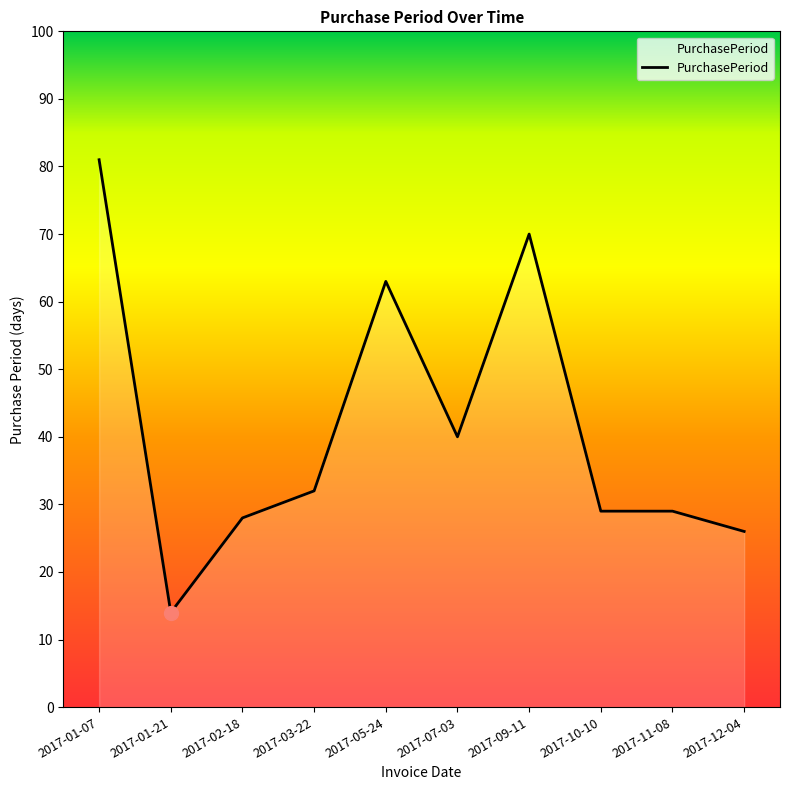

What is the ratio of the value at 2017-12-04 to the value at 2017-11-08?

0.9